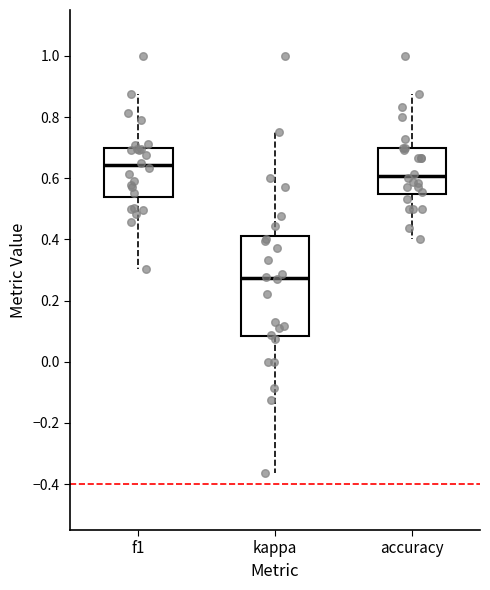

Which box's median line is the lowest?

kappa